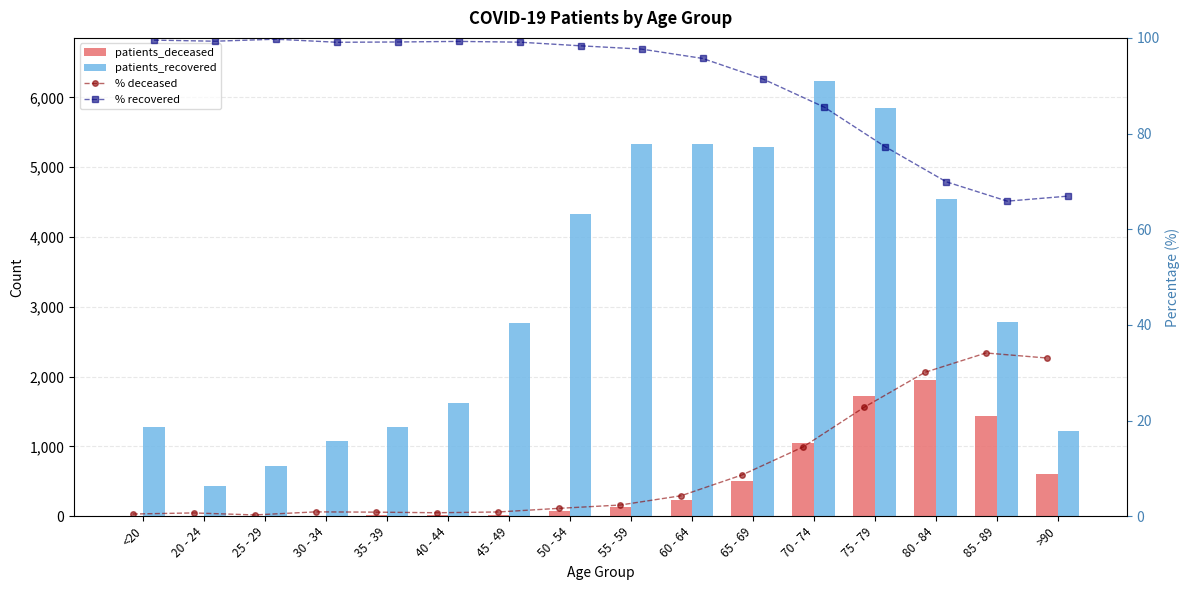

Read the patients_deceased value at 40 - 44.

12.0